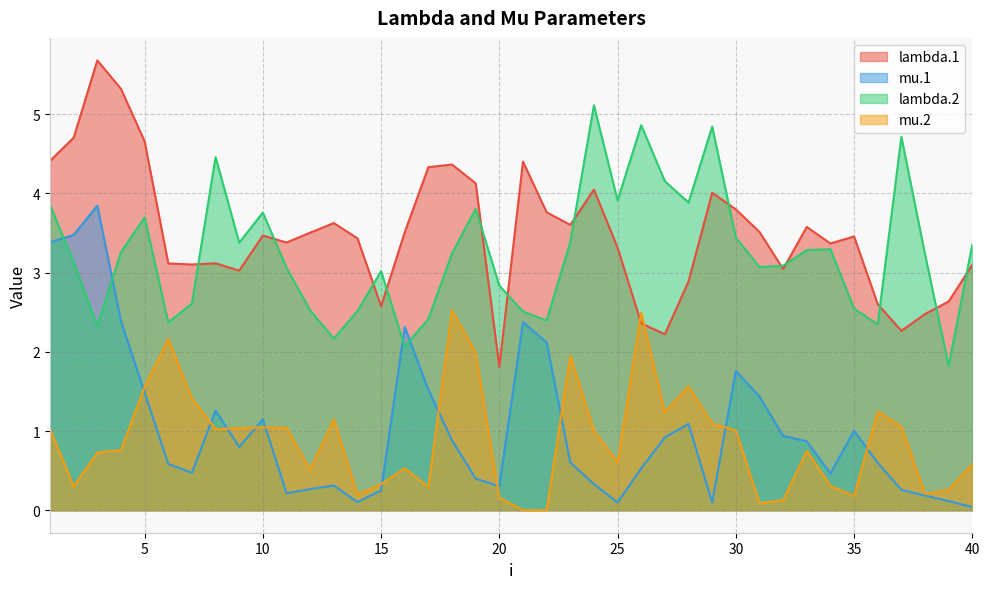

Between which two adjacent categories do lambda.1 and mu.2 first intersect?

25 and 26